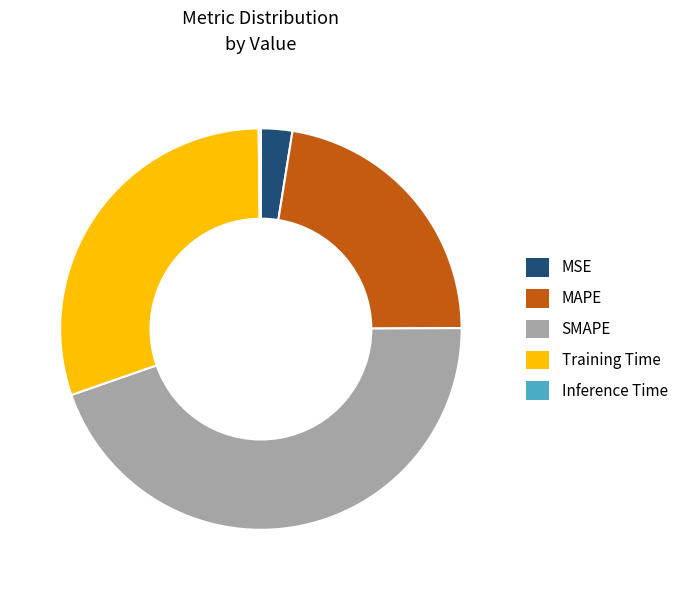

Between MSE and MAPE, which is larger?

MAPE